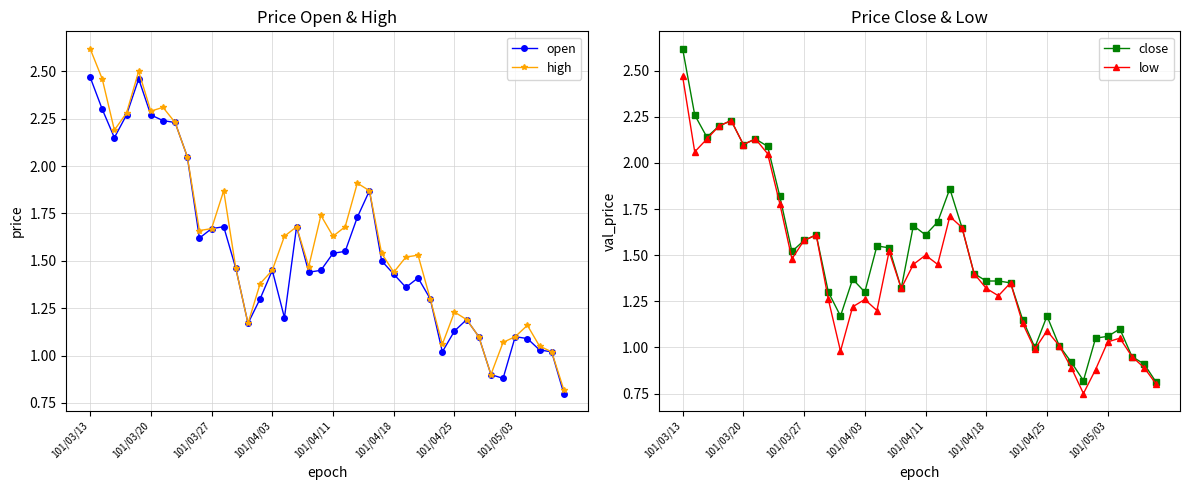

At which category does the chart reach its minimum across all series?

33